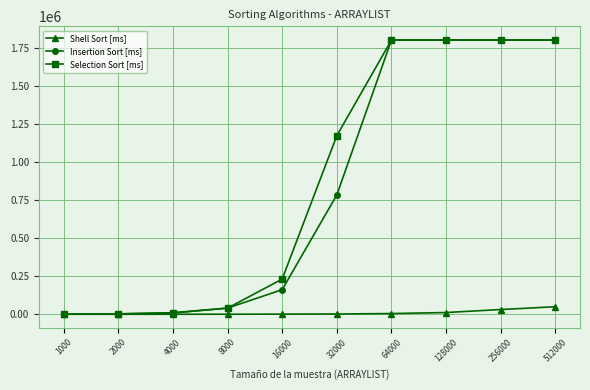

How many lines are shown in the chart?

3